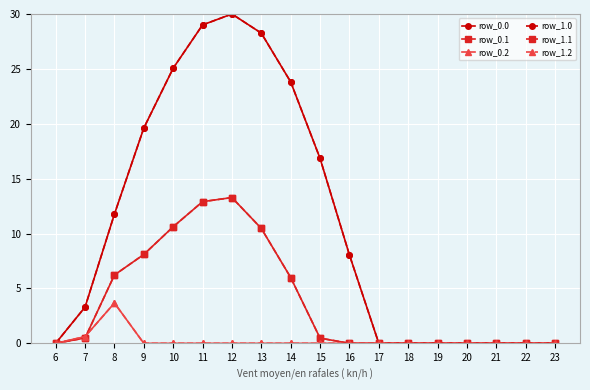

Which category has the highest value across all series?

12